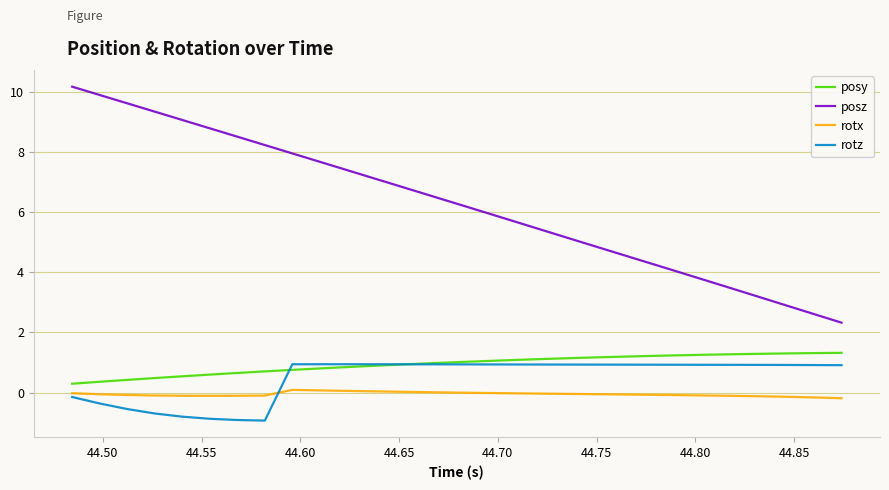

What is the maximum value for rotz?

0.9